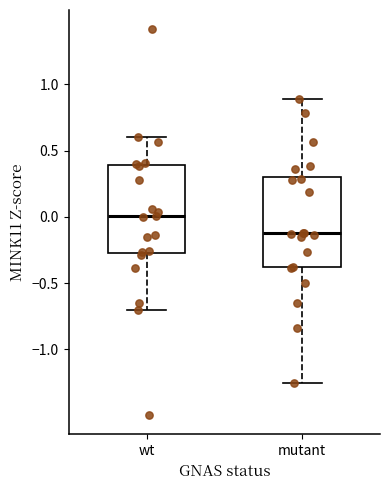

Which box's median line is the lowest?

mutant